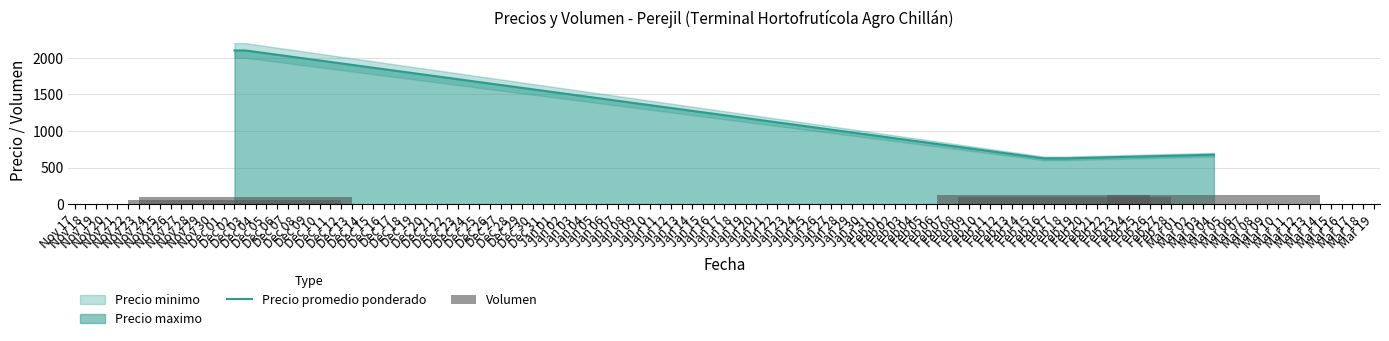

What is the minimum value for Precio promedio ponderado?

625